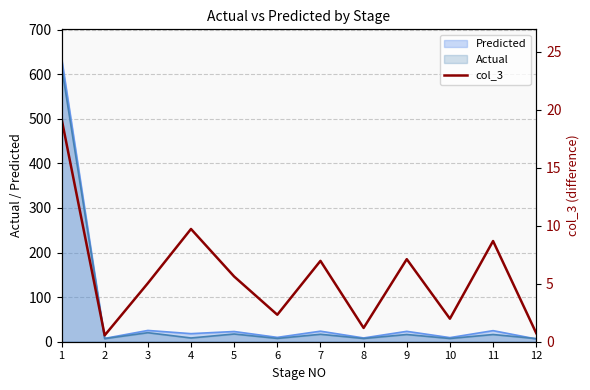

What is the change in value from 6 to 11?

+6.4